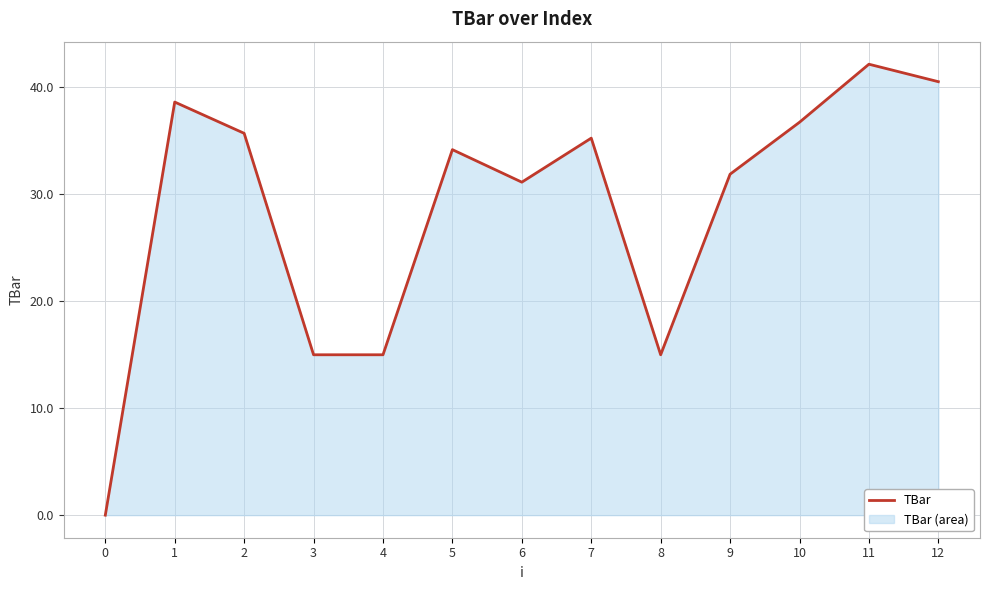

Which category has the highest value across all series?

11